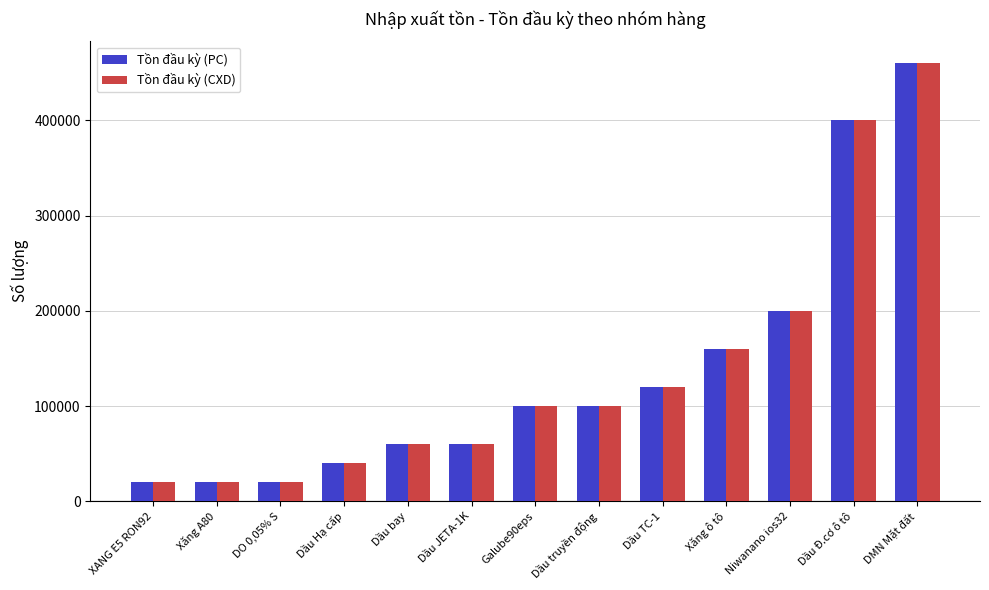

The Tồn đầu kỳ (CXD) series shows 189419 at Dầu Đ.cơ ô tô. True or false?

False